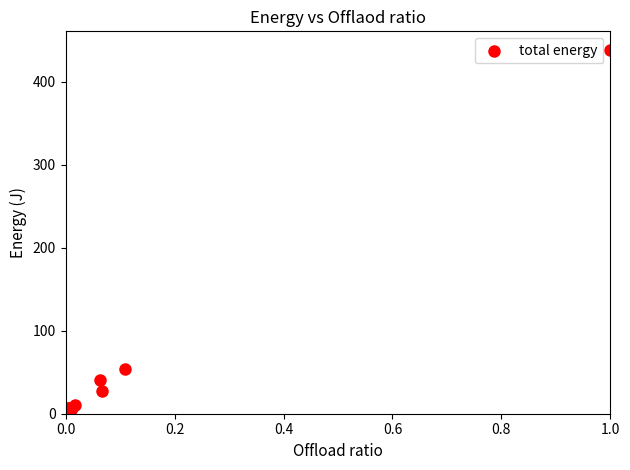

What Y value in the scatter plot is closest to 219?

54